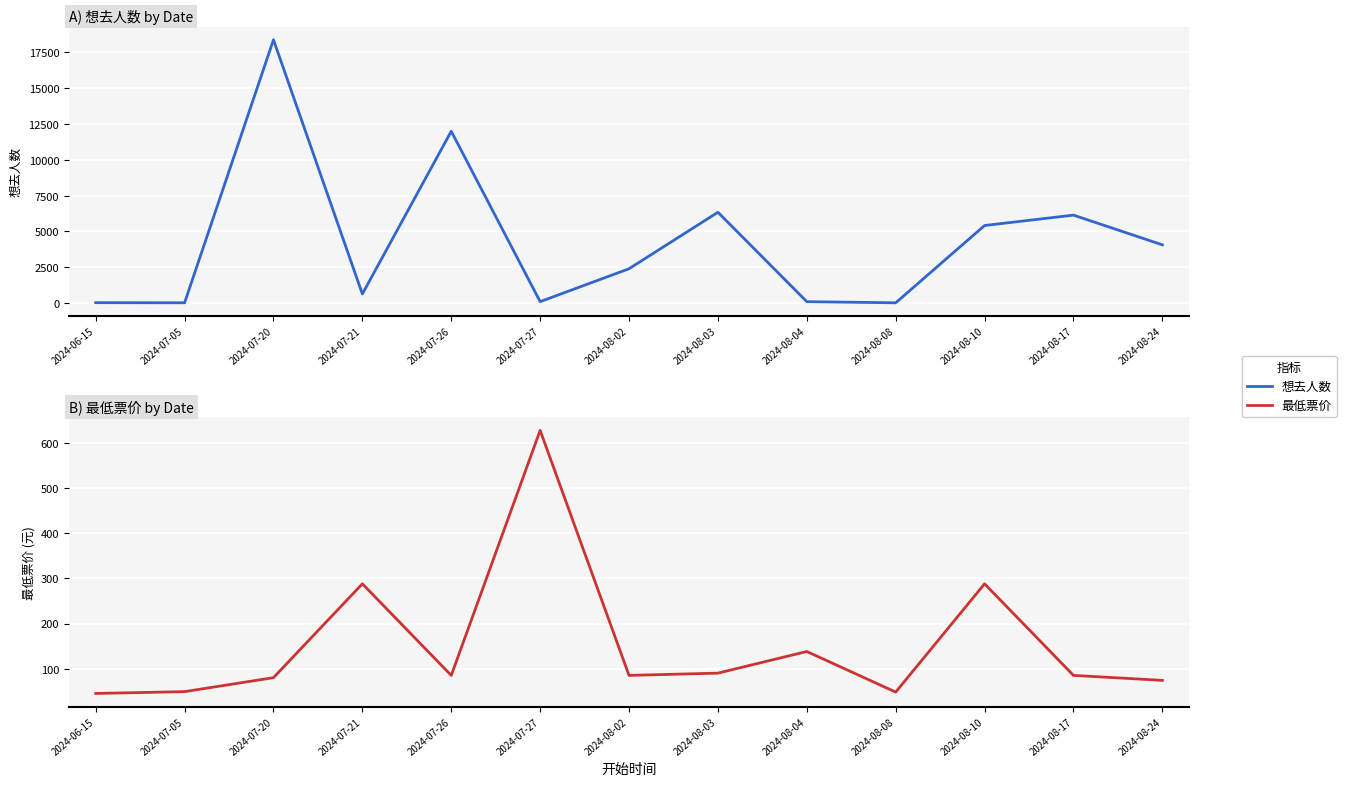

Which series has the largest range (max minus min)?

想去人数